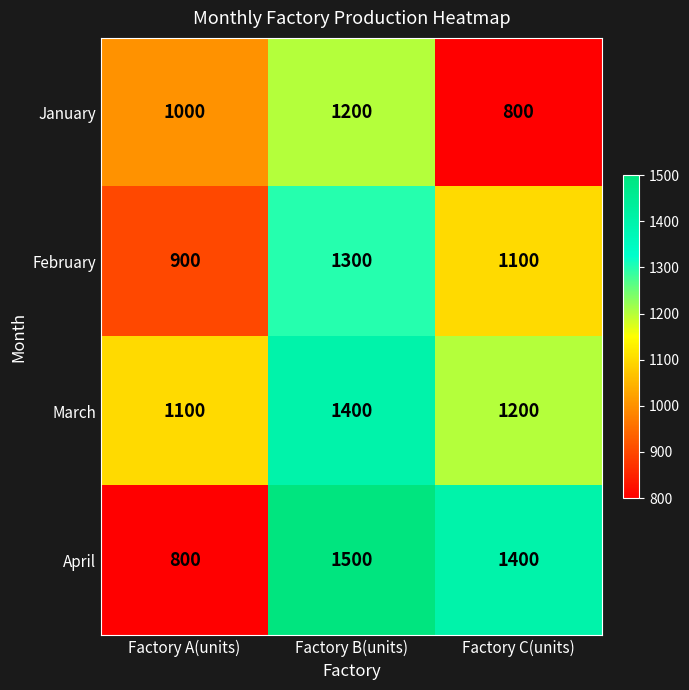

What is the sum of the January values at Factory B(units) and Factory A(units)?

2200